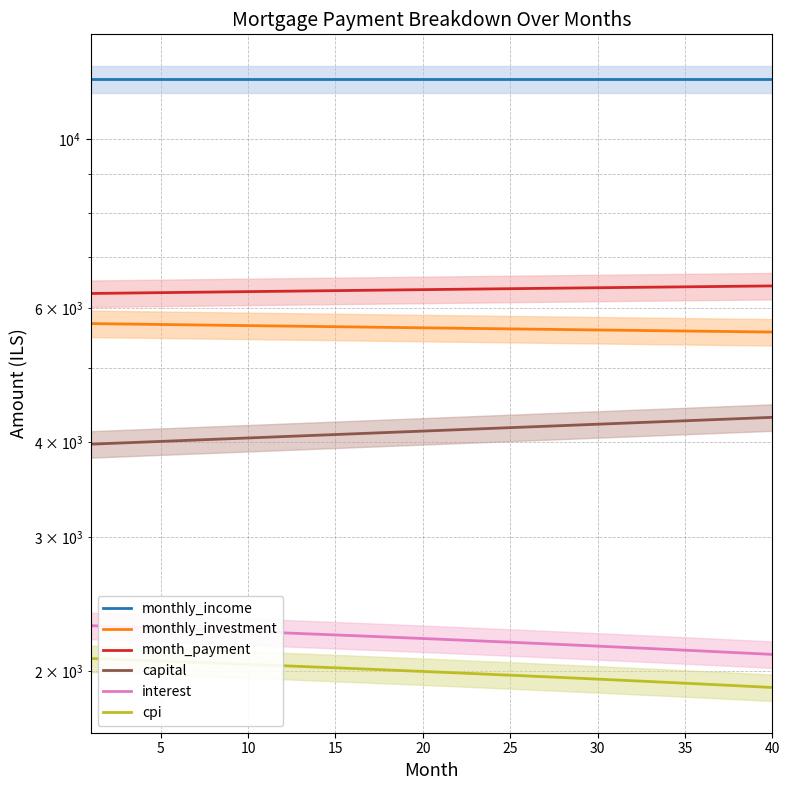

Count the number of categories in the chart.

40